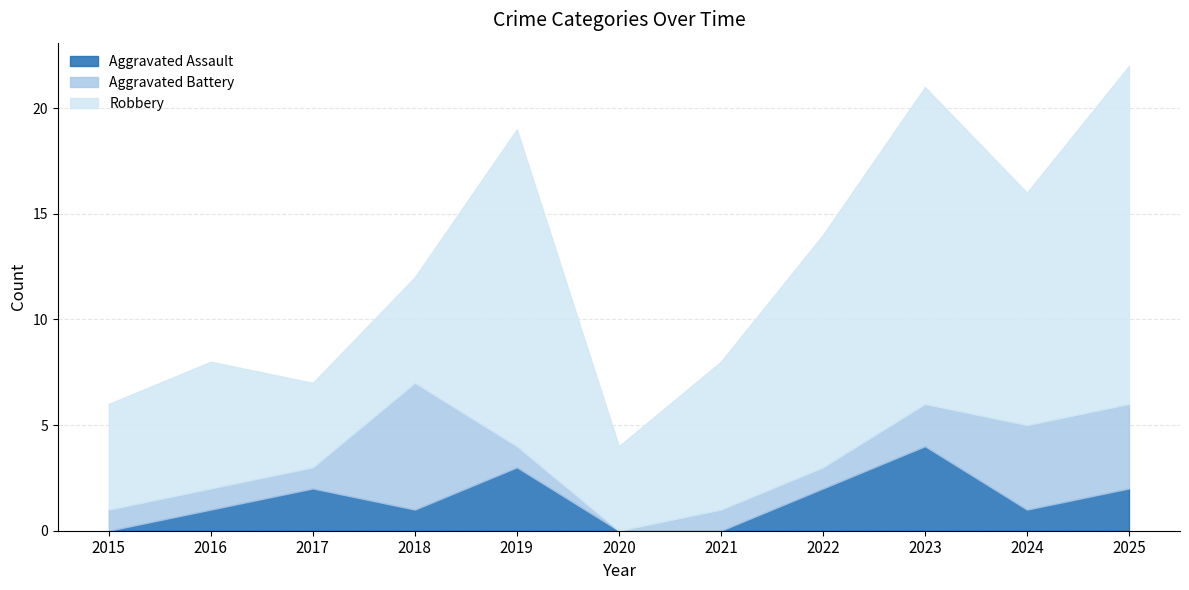

Which series has the widest spread of values?

Robbery